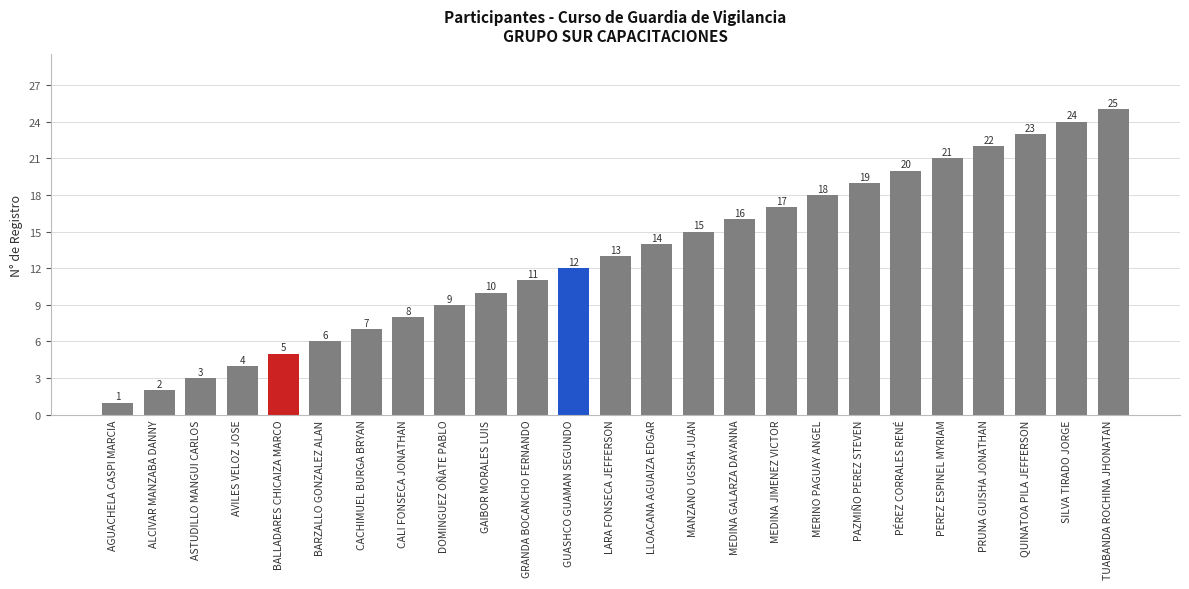

Rank the categories by value from lowest to highest.

AGUACHELA CASPI MARCIA, ALCIVAR MANZABA DANNY, ASTUDILLO MANGUI CARLOS, AVILES VELOZ JOSE, BALLADARES CHICAIZA MARCO, BARZALLO GONZALEZ ALAN, CACHIMUEL BURGA BRYAN, CALI FONSECA JONATHAN, DOMINGUEZ OÑATE PABLO, GAIBOR MORALES LUIS, GRANDA BOCANCHO FERNANDO, GUASHCO GUAMAN SEGUNDO, LARA FONSECA JEFFERSON, LLOACANA AGUAIZA EDGAR, MANZANO UGSHA JUAN, MEDINA GALARZA DAYANNA, MEDINA JIMENEZ VICTOR, MERINO PAGUAY ANGEL, PAZMIÑO PEREZ STEVEN, PÉREZ CORRALES RENÉ, PEREZ ESPINEL MYRIAM, PRUNA GUISHA JONATHAN, QUINATOA PILA JEFFERSON, SILVA TIRADO JORGE, TUABANDA ROCHINA JHONATAN